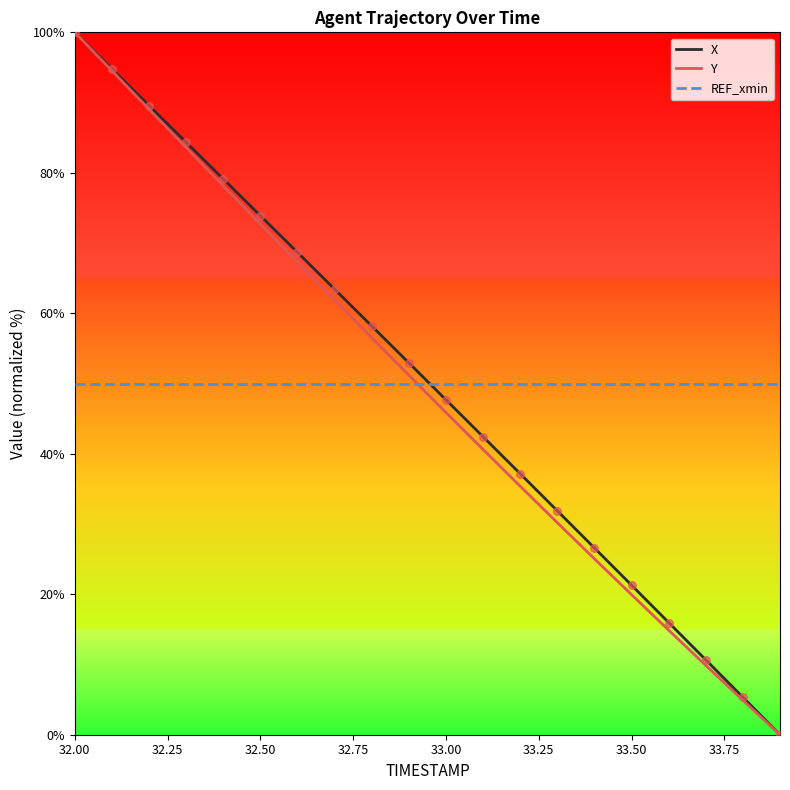

How many times do REF_xmin and X cross each other?

1